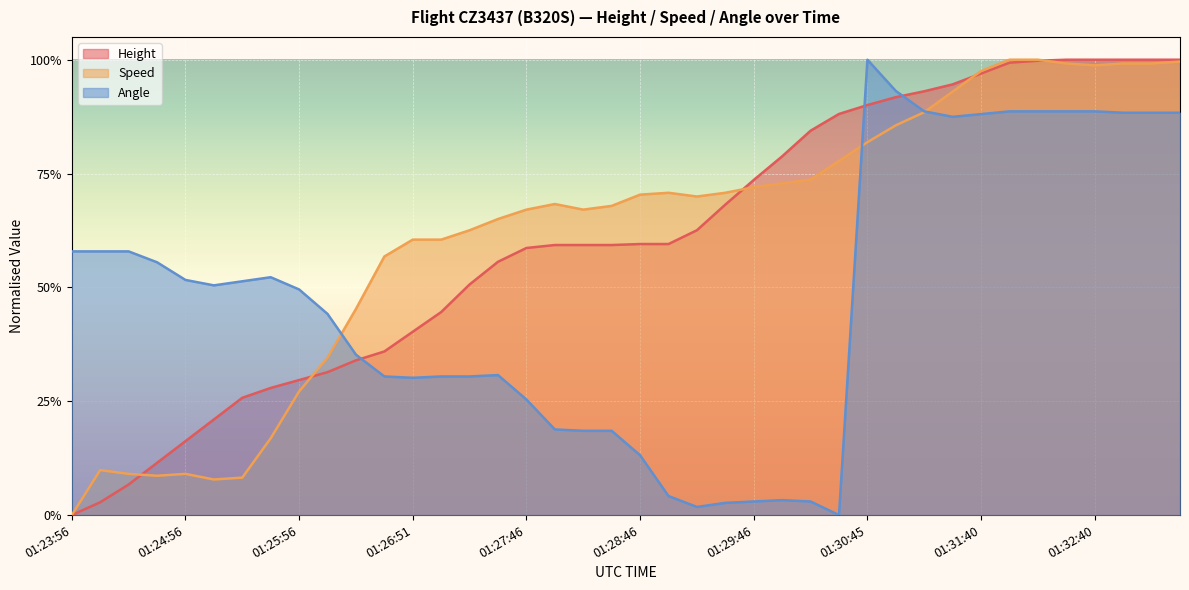

At which label is Speed closest to 0?

01:23:56